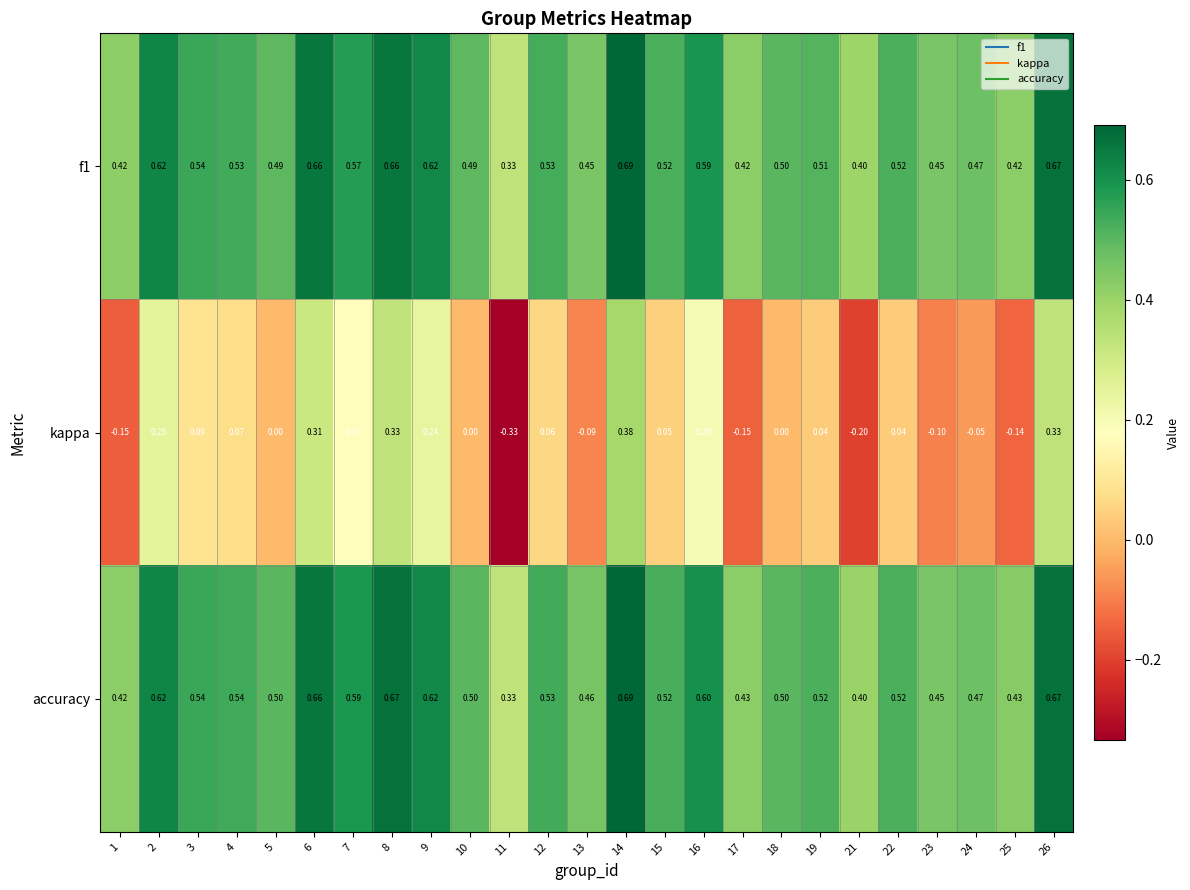

Which series has the largest total across all categories?

accuracy